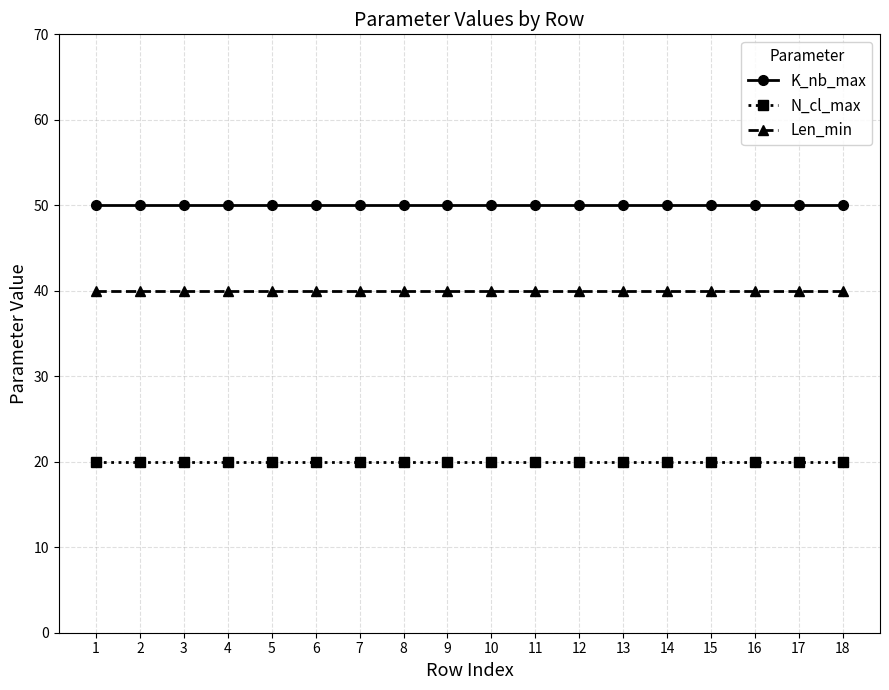

What is the spread (max minus min) of values at 2?

30